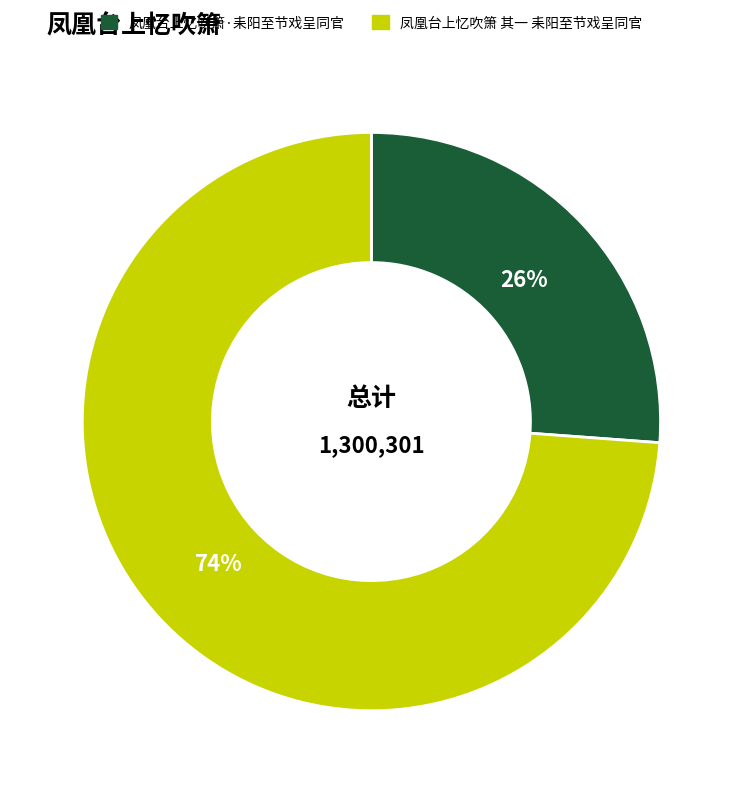

How many segments does this pie chart have?

2